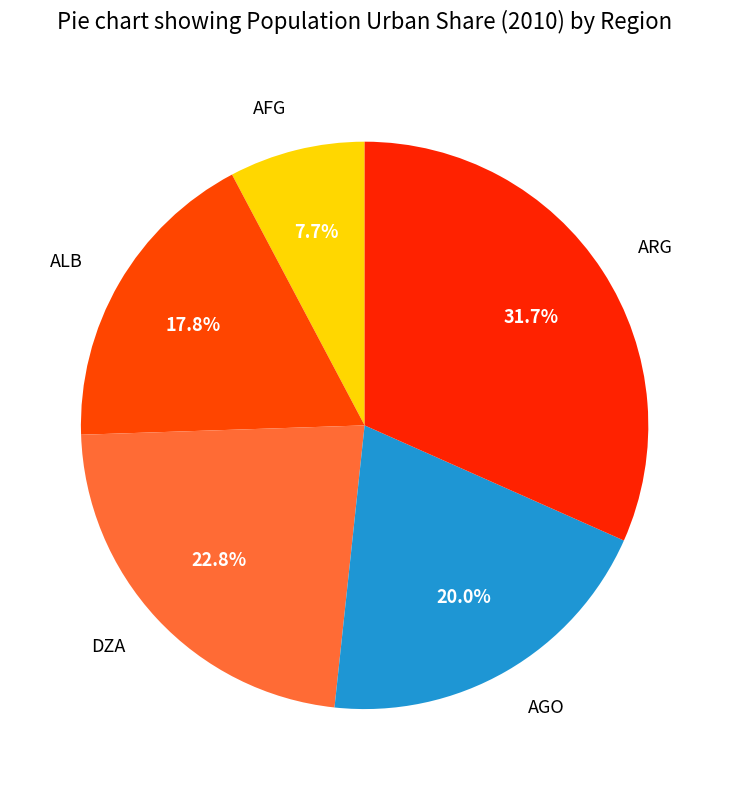

Is there a majority slice in this chart?

No